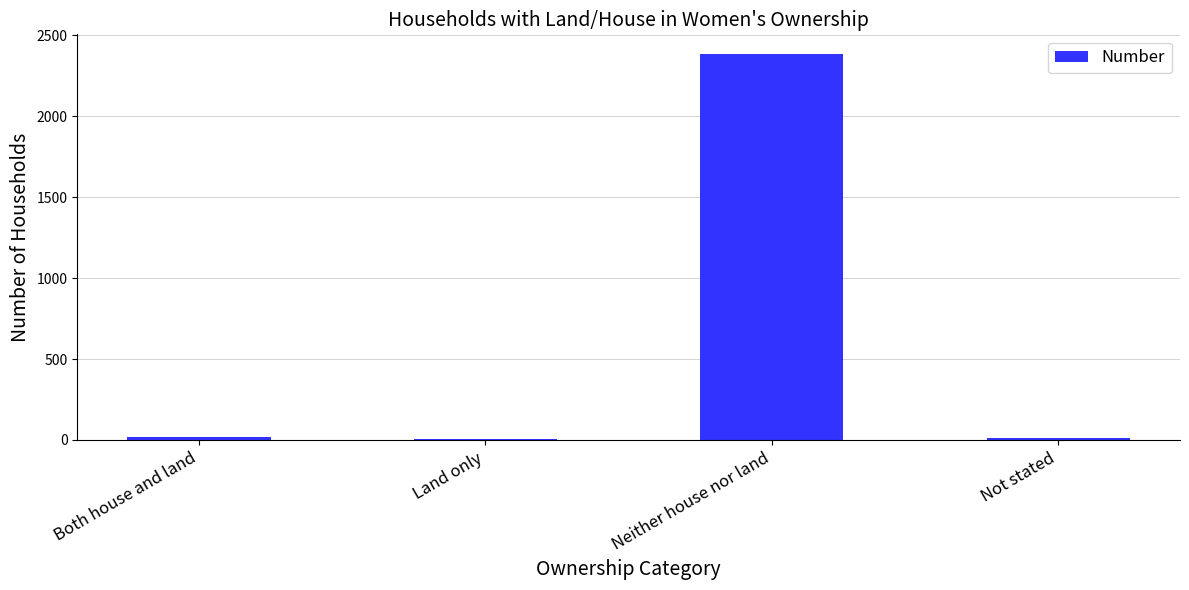

What is the difference between the values at Neither house nor land and Both house and land?

2371